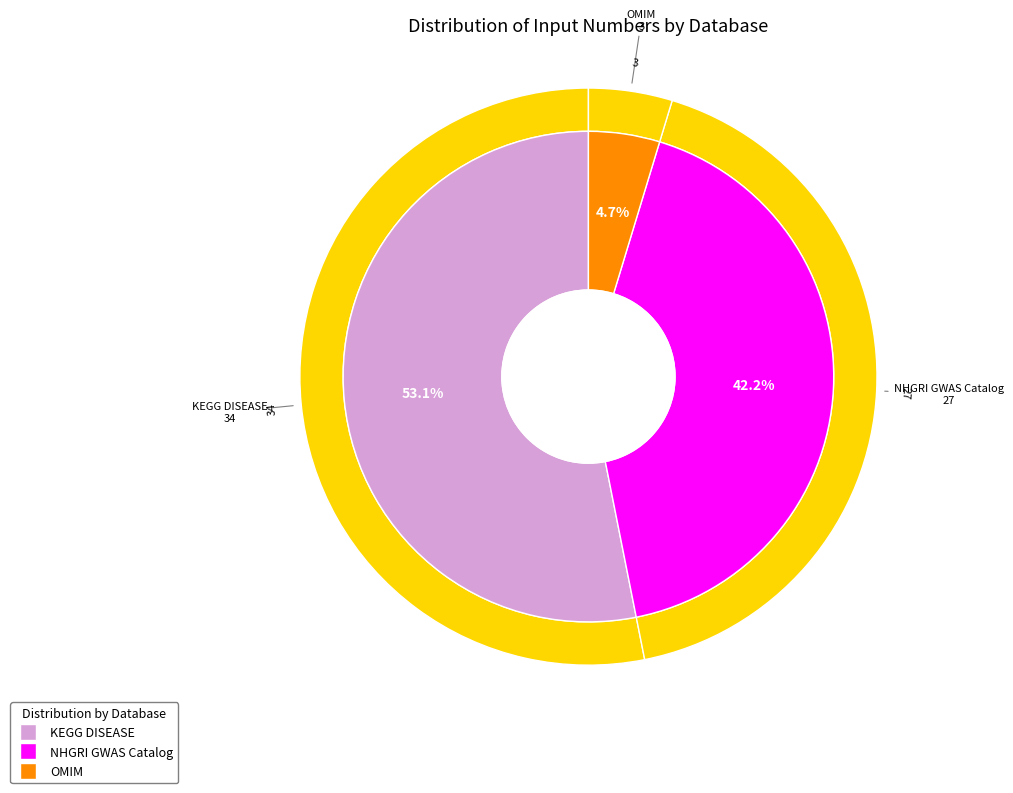

How many segments does this pie chart have?

3